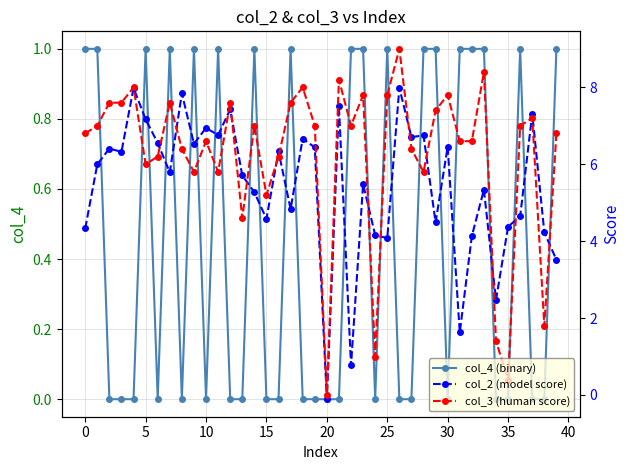

What is the value of the col_3 (human score) point at the 28th from the left?

6.4